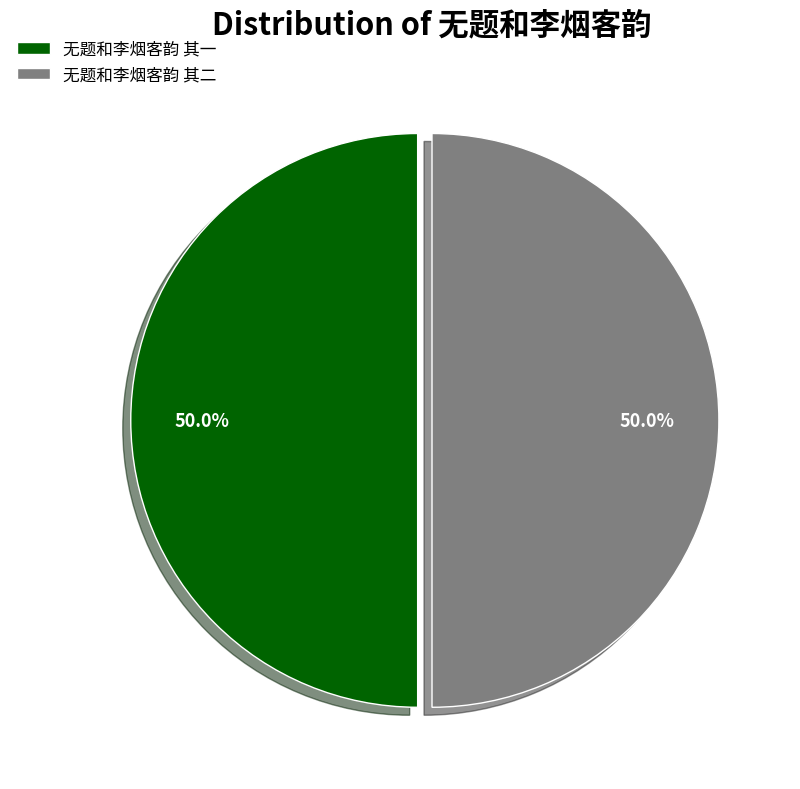

To the nearest percent, what is the combined percentage of 无题和李烟客韵 其一 and 无题和李烟客韵 其二?

100%